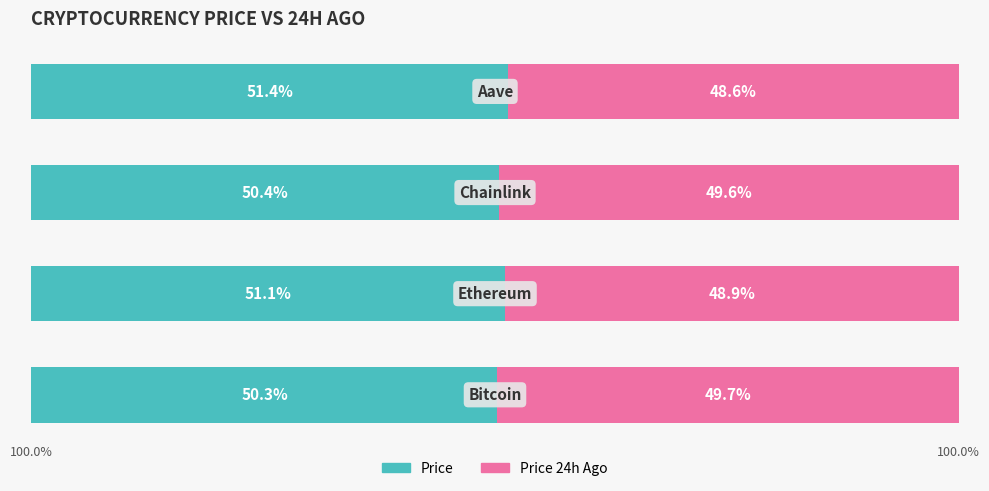

What are all the series names shown in the legend?

Price, Price 24h Ago